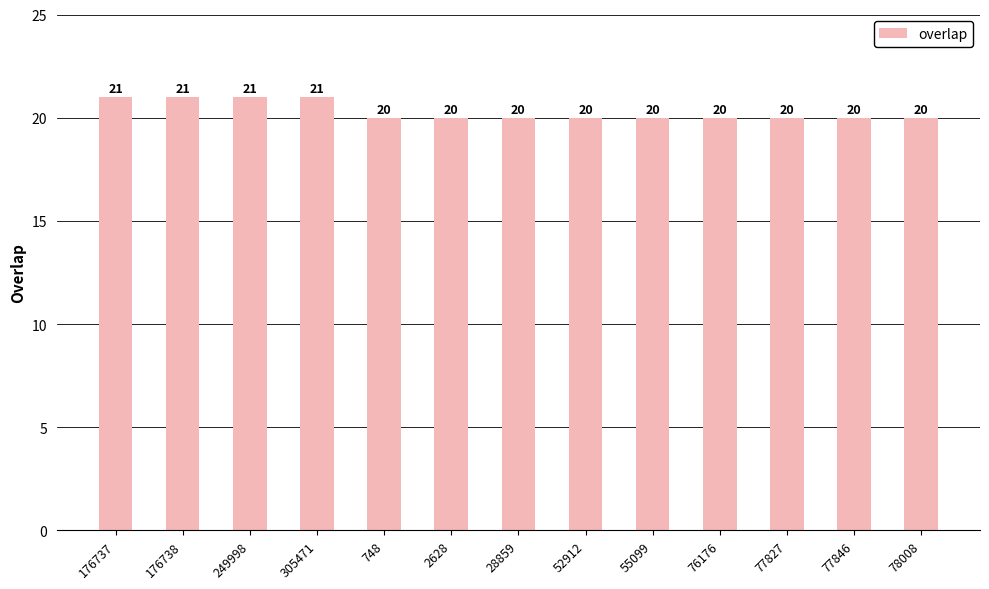

What position from the right is 77827?

3